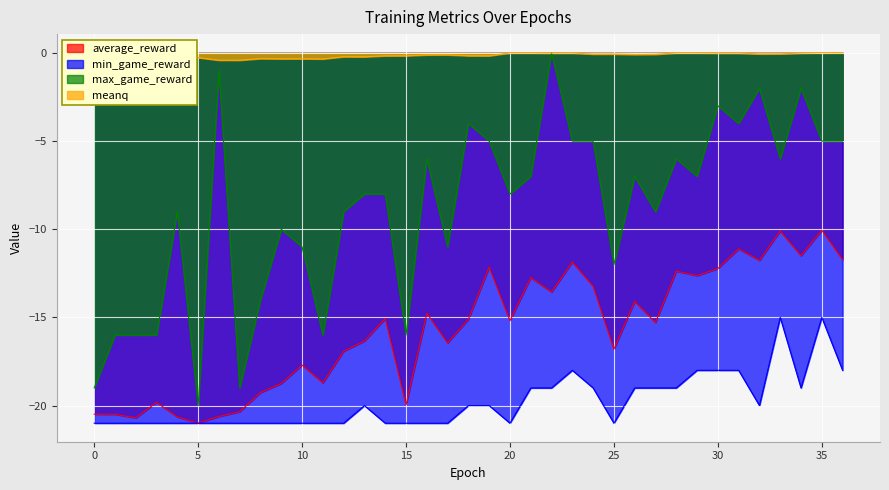

Which series changed the most between 0 and 5?

max_game_reward